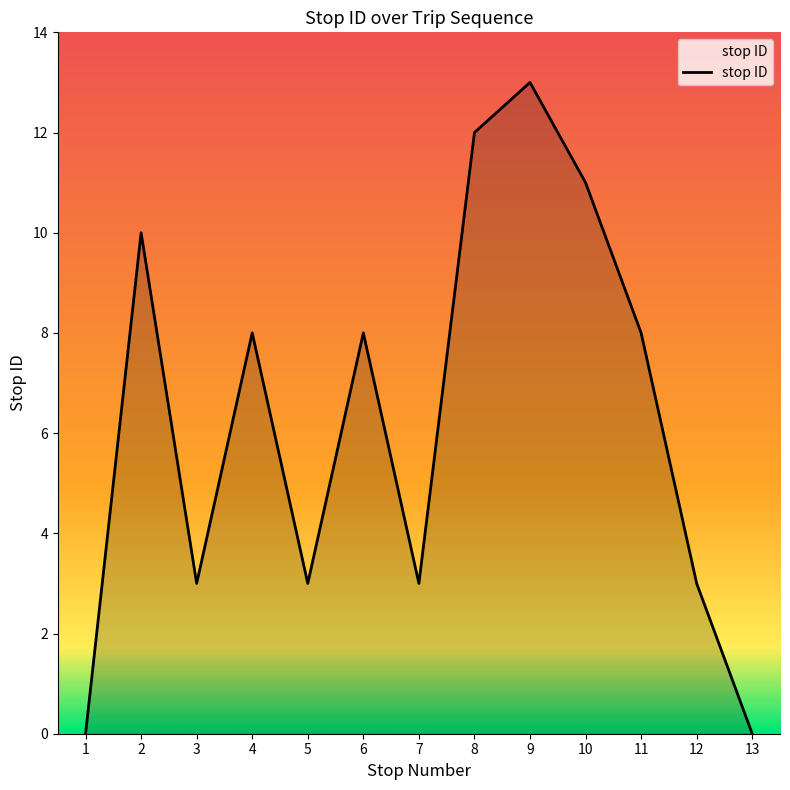

Count the number of data series in this chart.

1